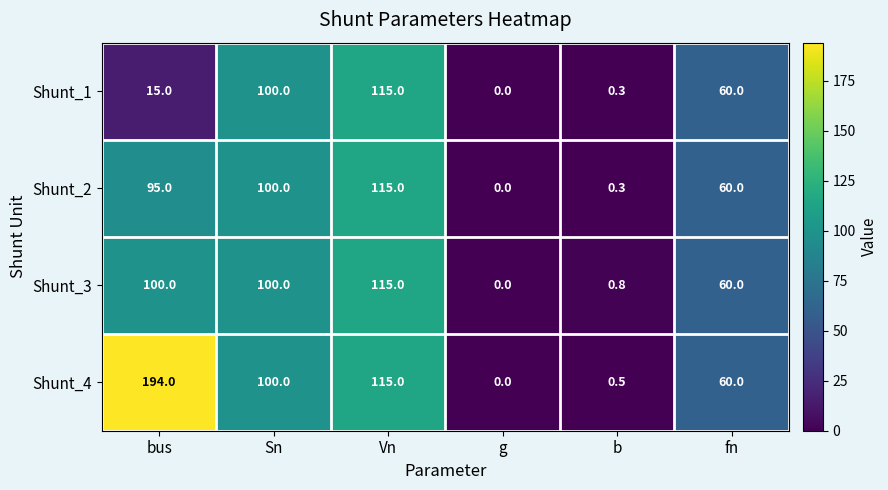

How many distinct data groups are displayed?

4